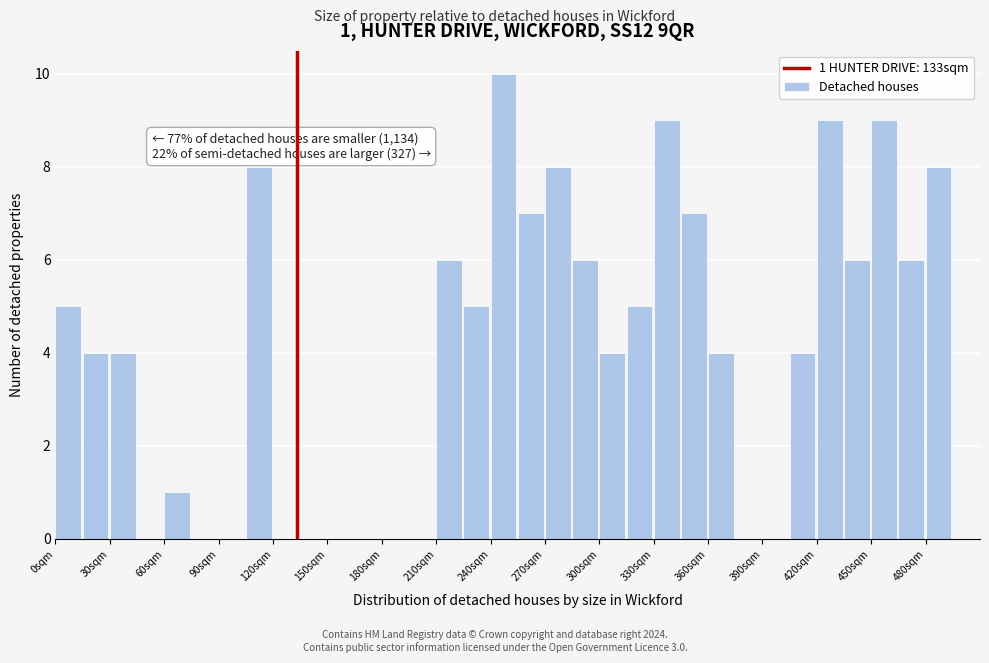

Around what value on the x-axis is the tallest bar? Give the approximate position of its centre, as read against the axis.

245